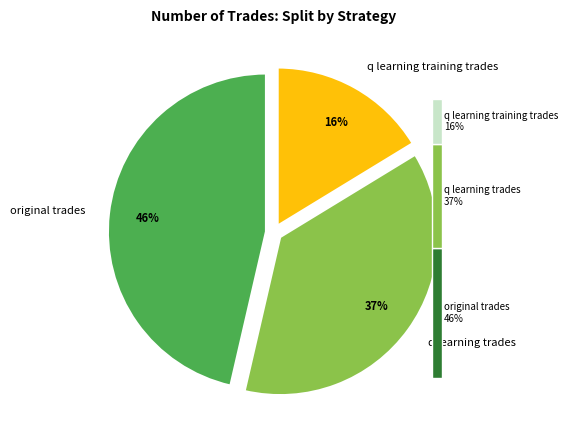

How much of the chart is everything except original trades?

53.6%